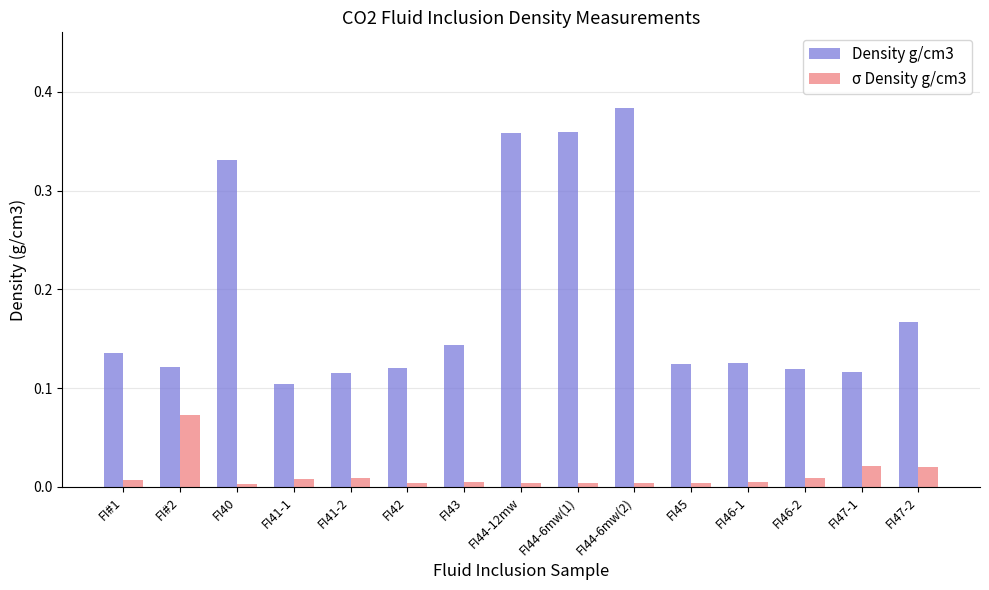

True or false: Density g/cm3 has a value of 0.0 at FI45.

False